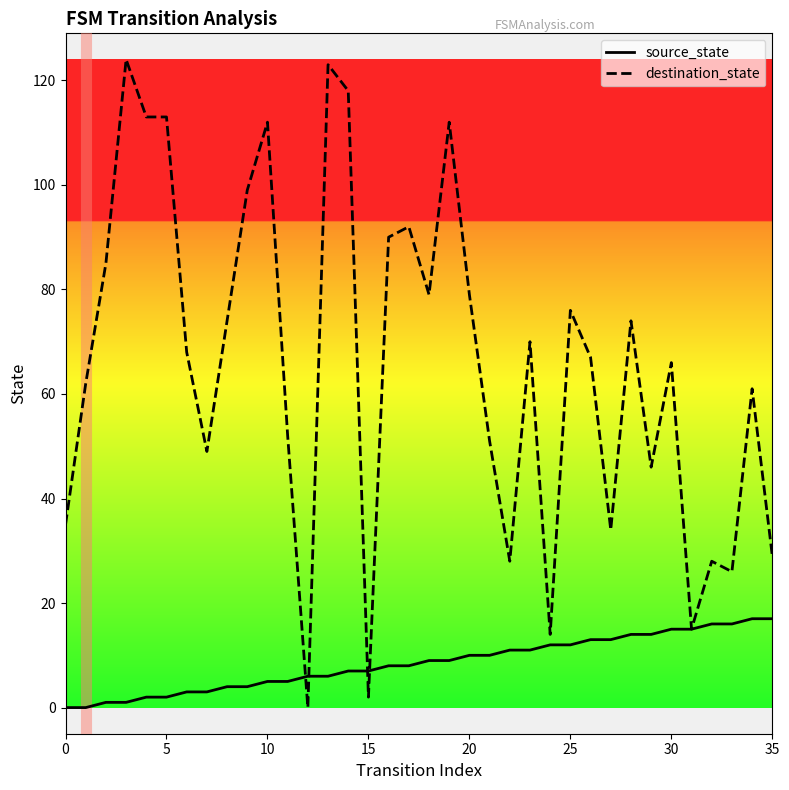

What is the maximum value shown in the chart?

124